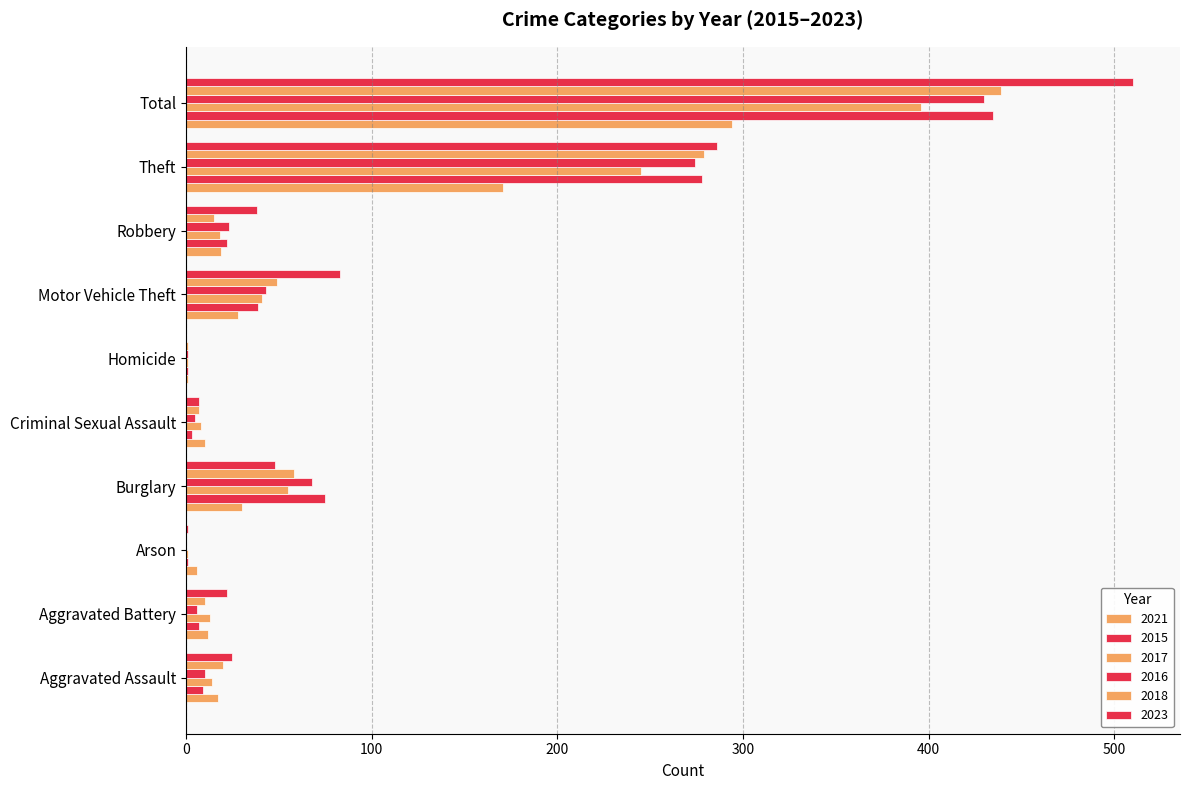

At which label does 2015 reach its minimum?

Arson